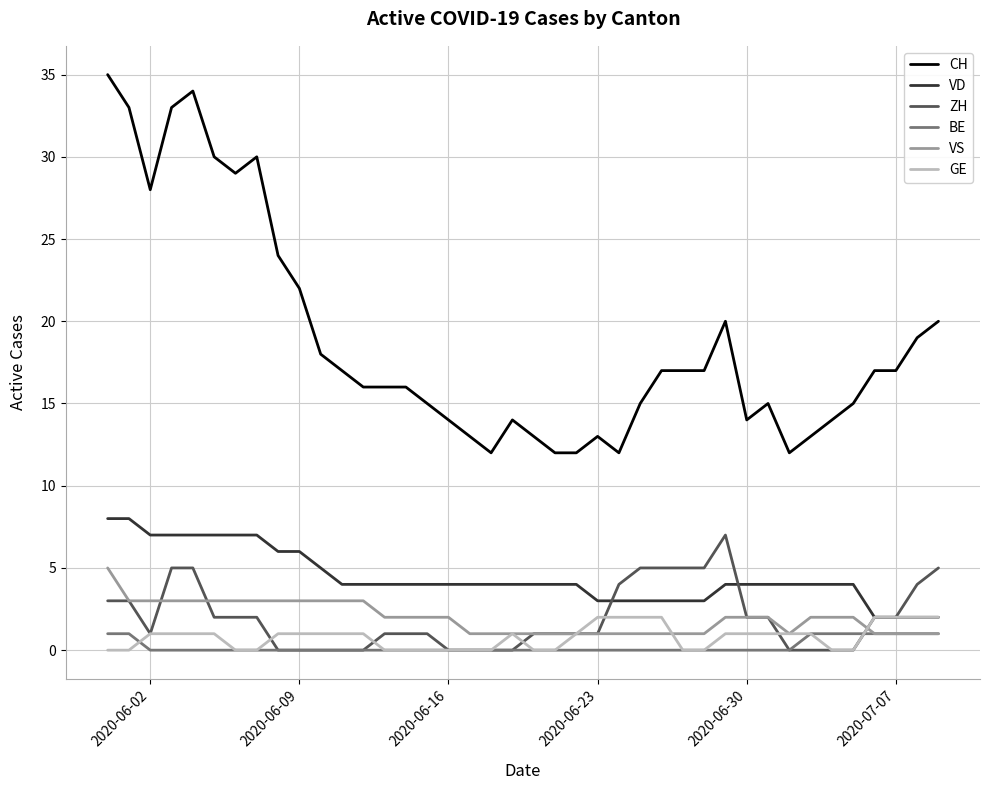

True or false: VS and CH cross at least once.

False